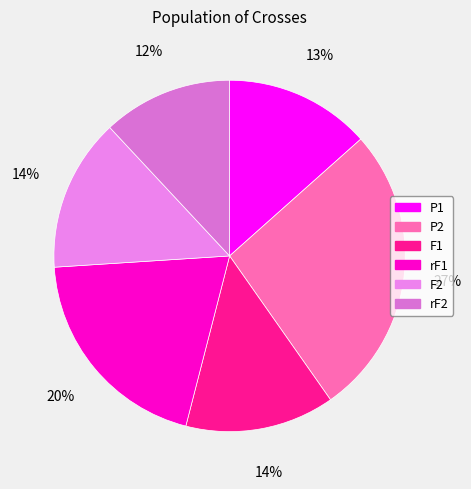

The P1 slice represents 28% of the pie. True or false?

False